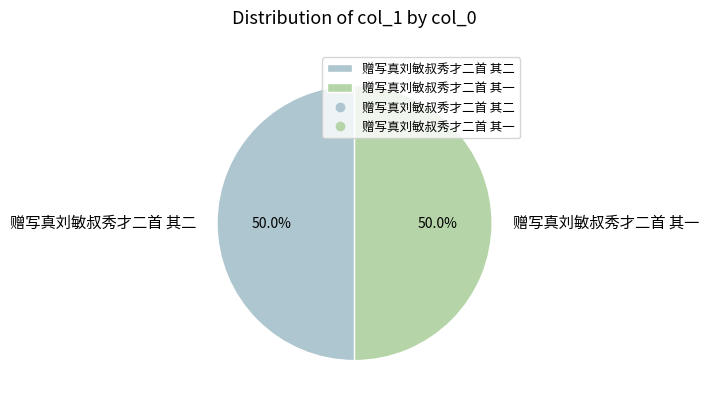

What is the total percentage of 赠写真刘敏叔秀才二首 其二 and 赠写真刘敏叔秀才二首 其一?

100.0%